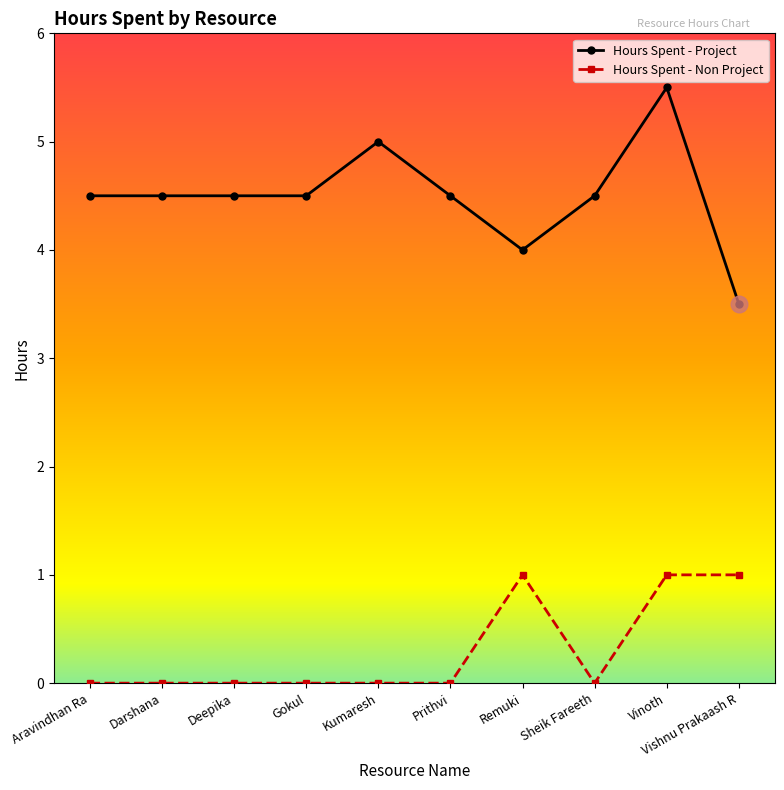

What is the sum of all Hours Spent - Non Project values?

3.0